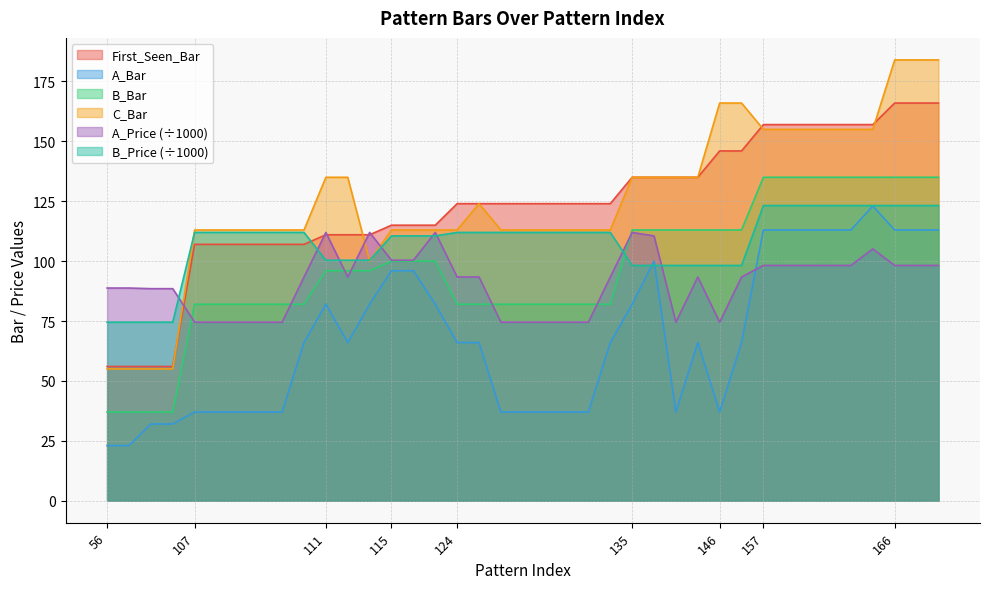

What is the lowest value of the A_Price (÷1000) series?

74.5